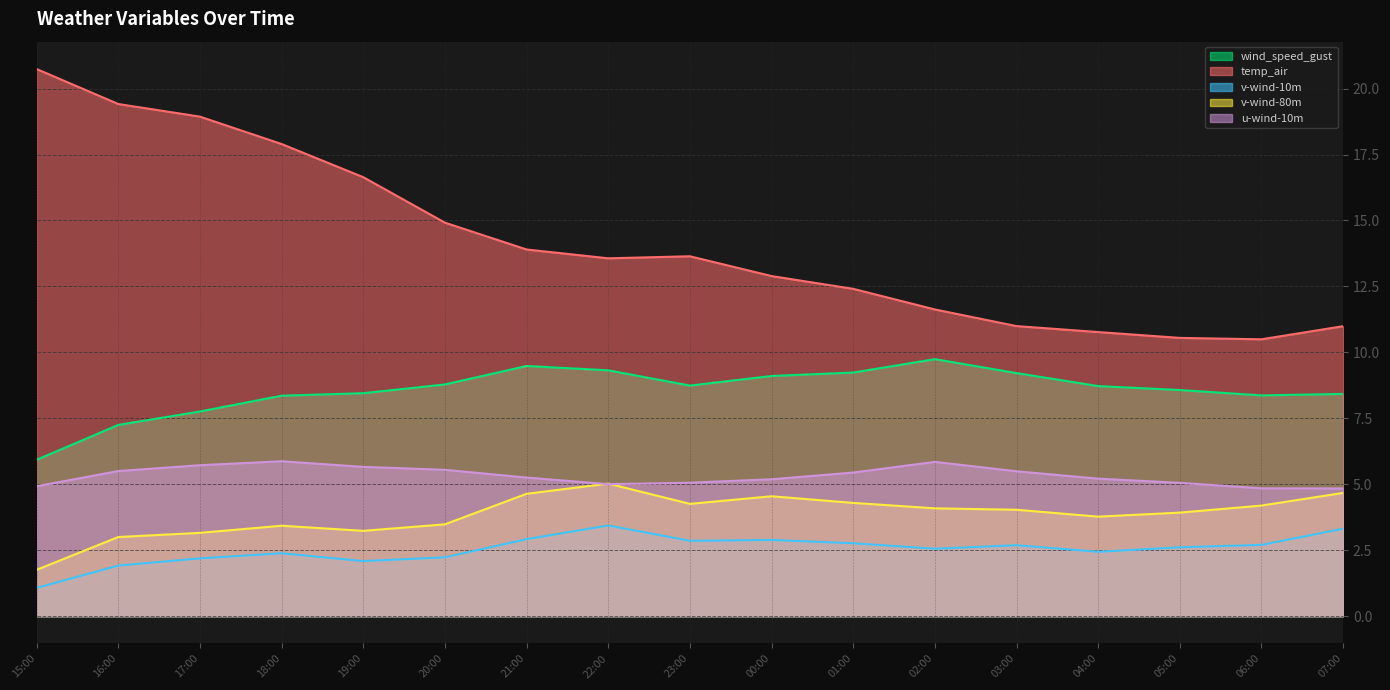

What position from the left is 20:00?

6